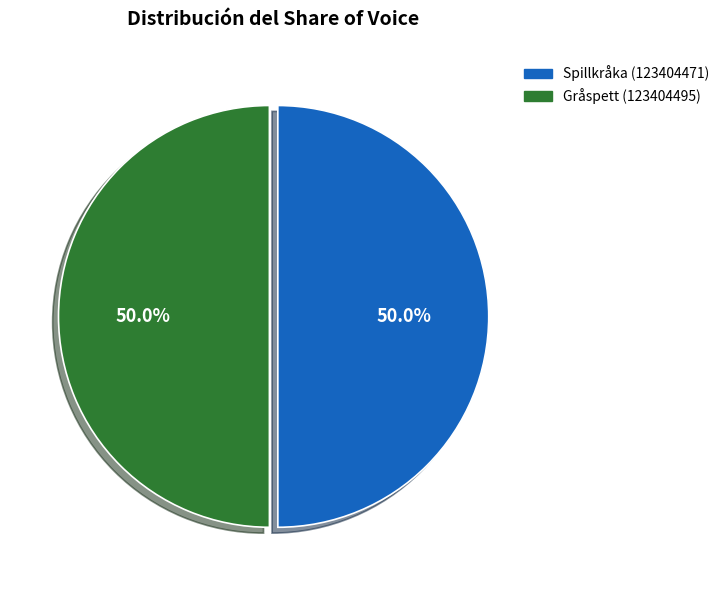

What is the ratio of the value at Spillkråka (123404471) to the value at Gråspett (123404495)?

1.0